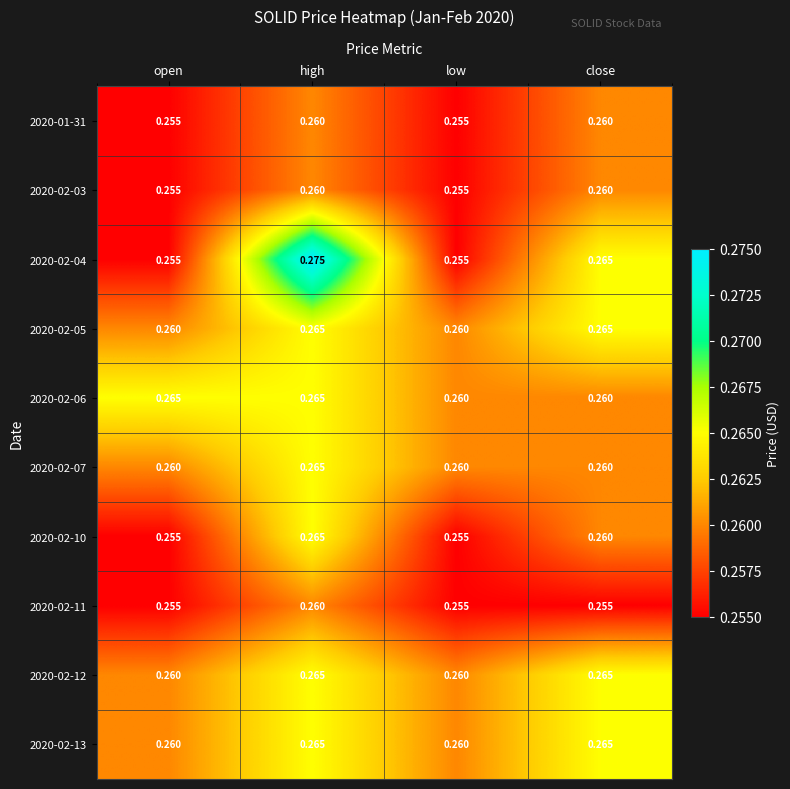

How many series are shown in this chart?

10